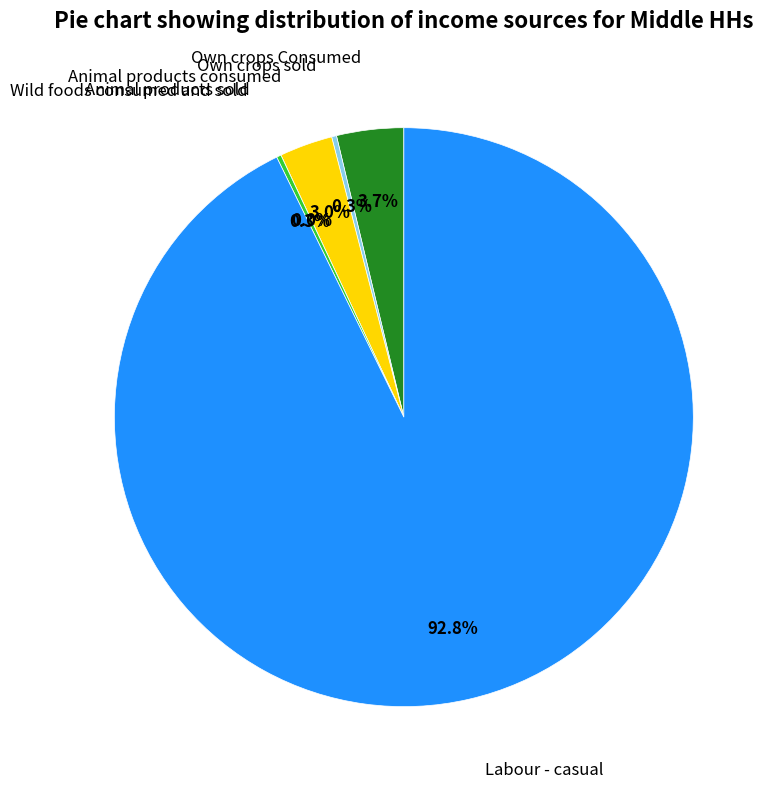

What is the ratio of the value at Animal products consumed to the value at Wild foods consumed and sold?

11.6